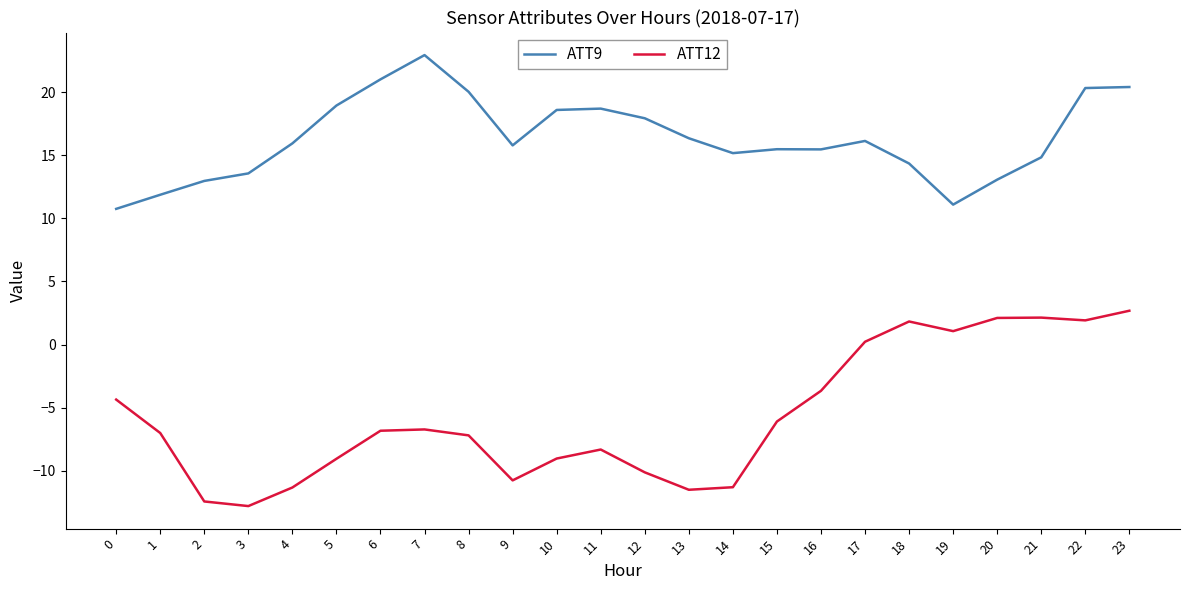

True or false: ATT12 has more than 0 interior local peaks.

True